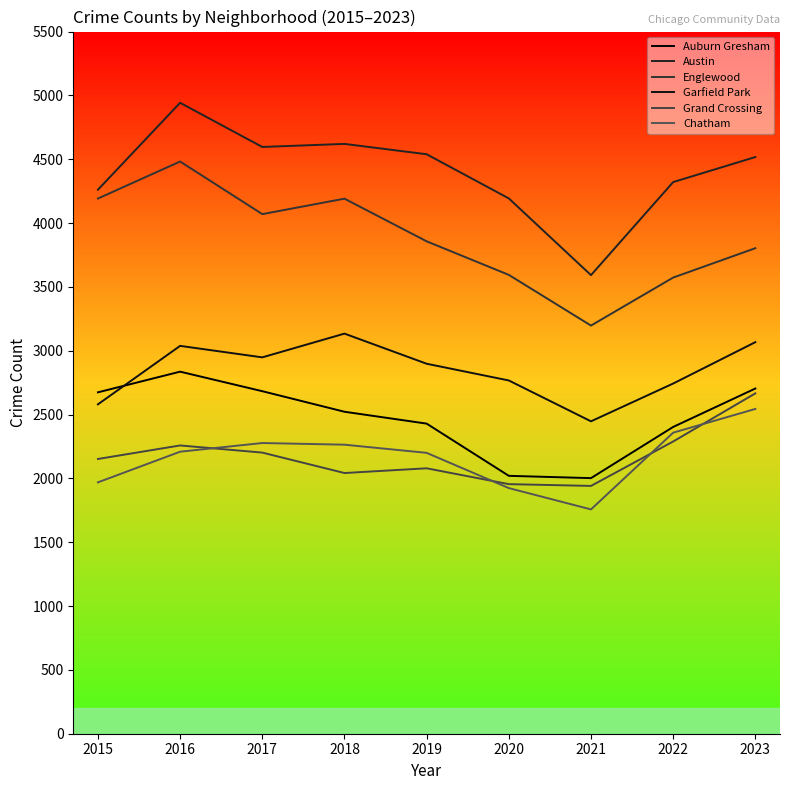

What is the difference between the maximum and minimum values in the Grand Crossing series?

725